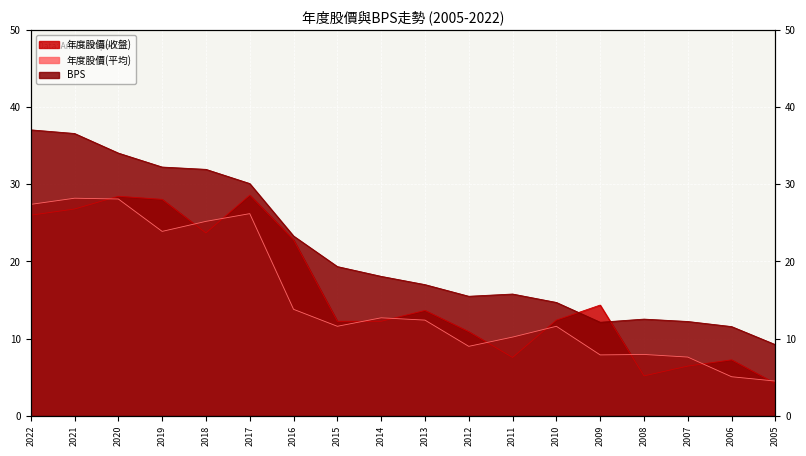

List the series in order of their peak value, lowest first.

年度股價(平均), 年度股價(收盤), BPS